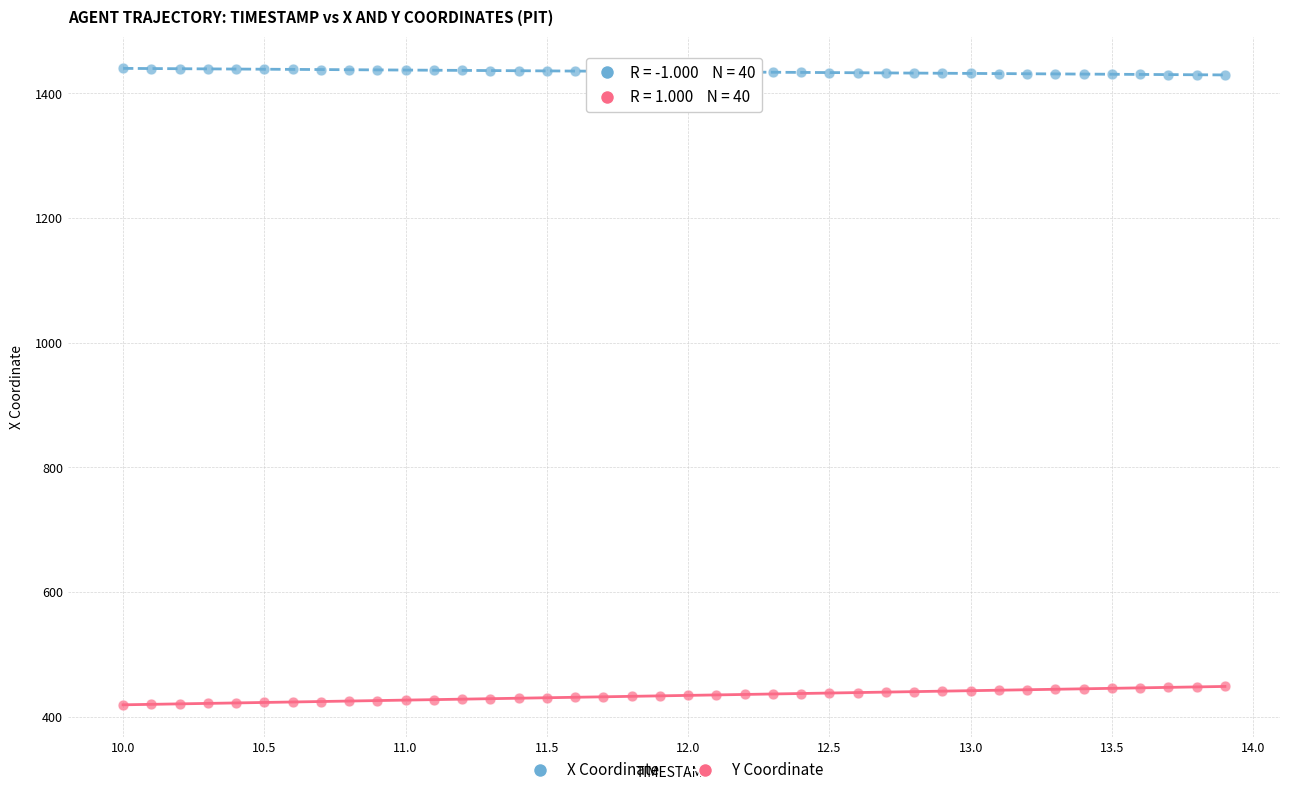

Which series contains the lowest Y value?

Y Coordinate